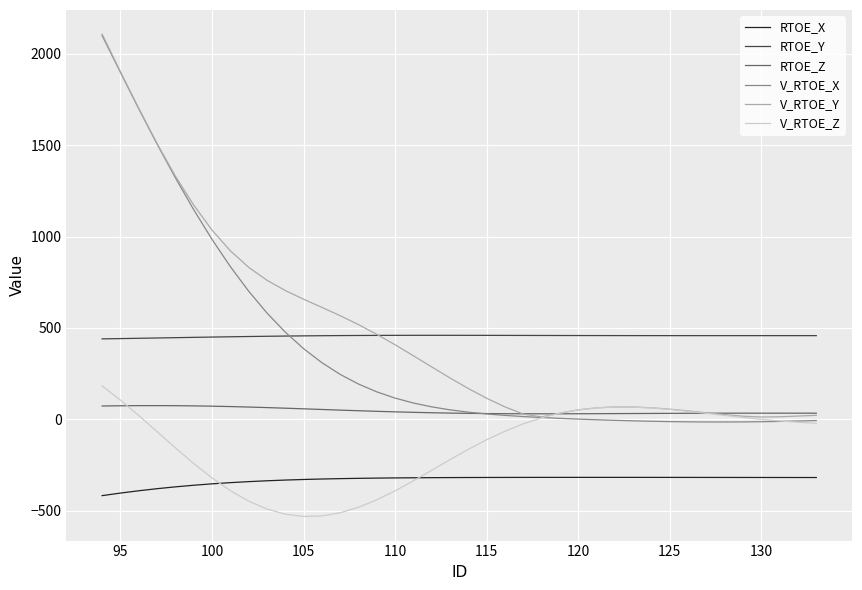

True or false: V_RTOE_Z and RTOE_Y intersect in this chart.

False